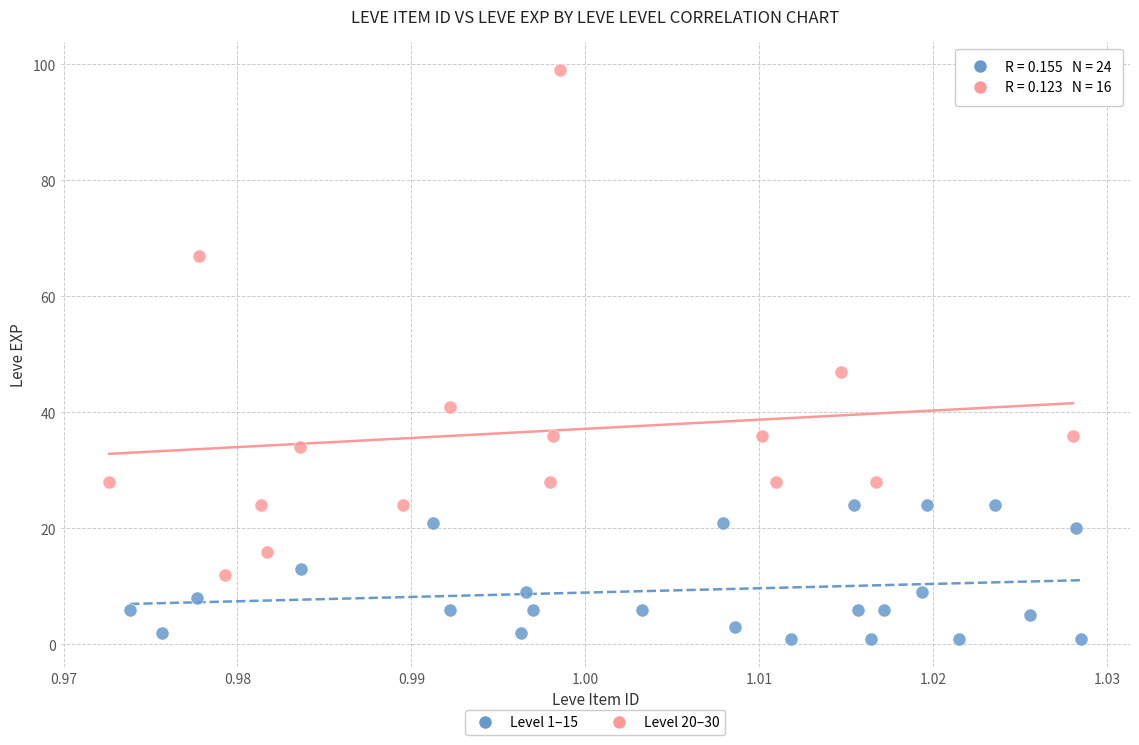

Which series reaches the minimum Y coordinate?

Level 1–15